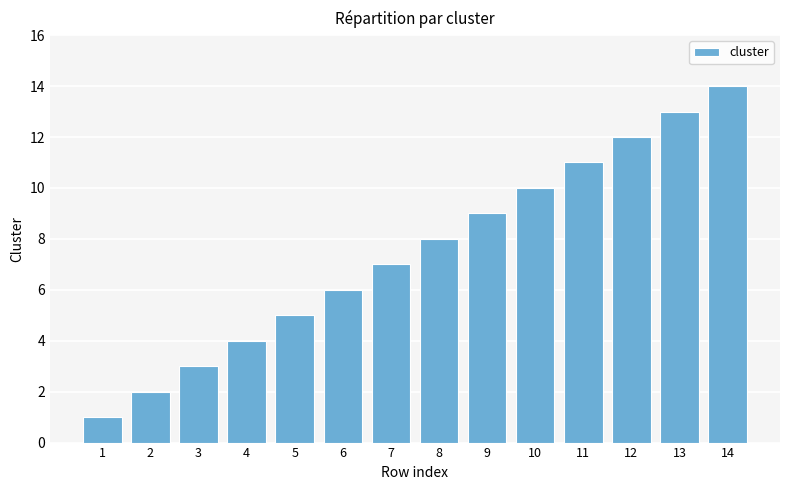

Between 11 and 13, which is larger?

13